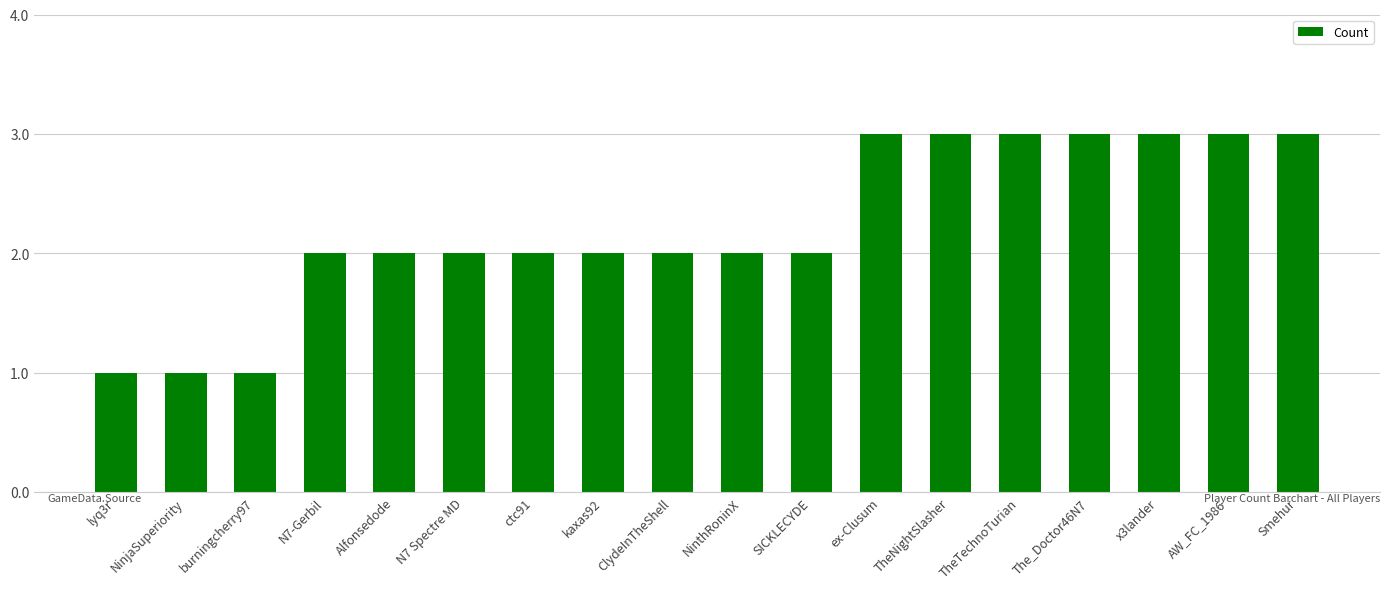

What is the greatest value displayed?

3